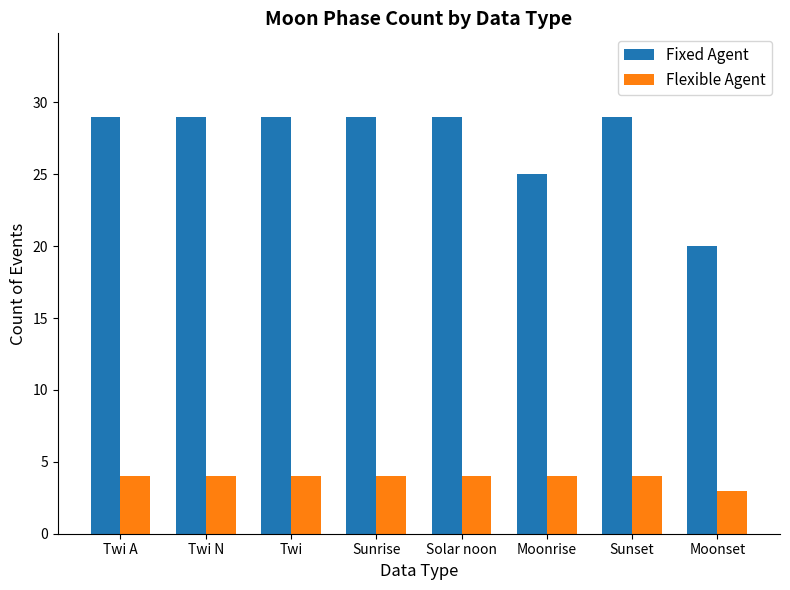

What position from the left is Sunset?

7